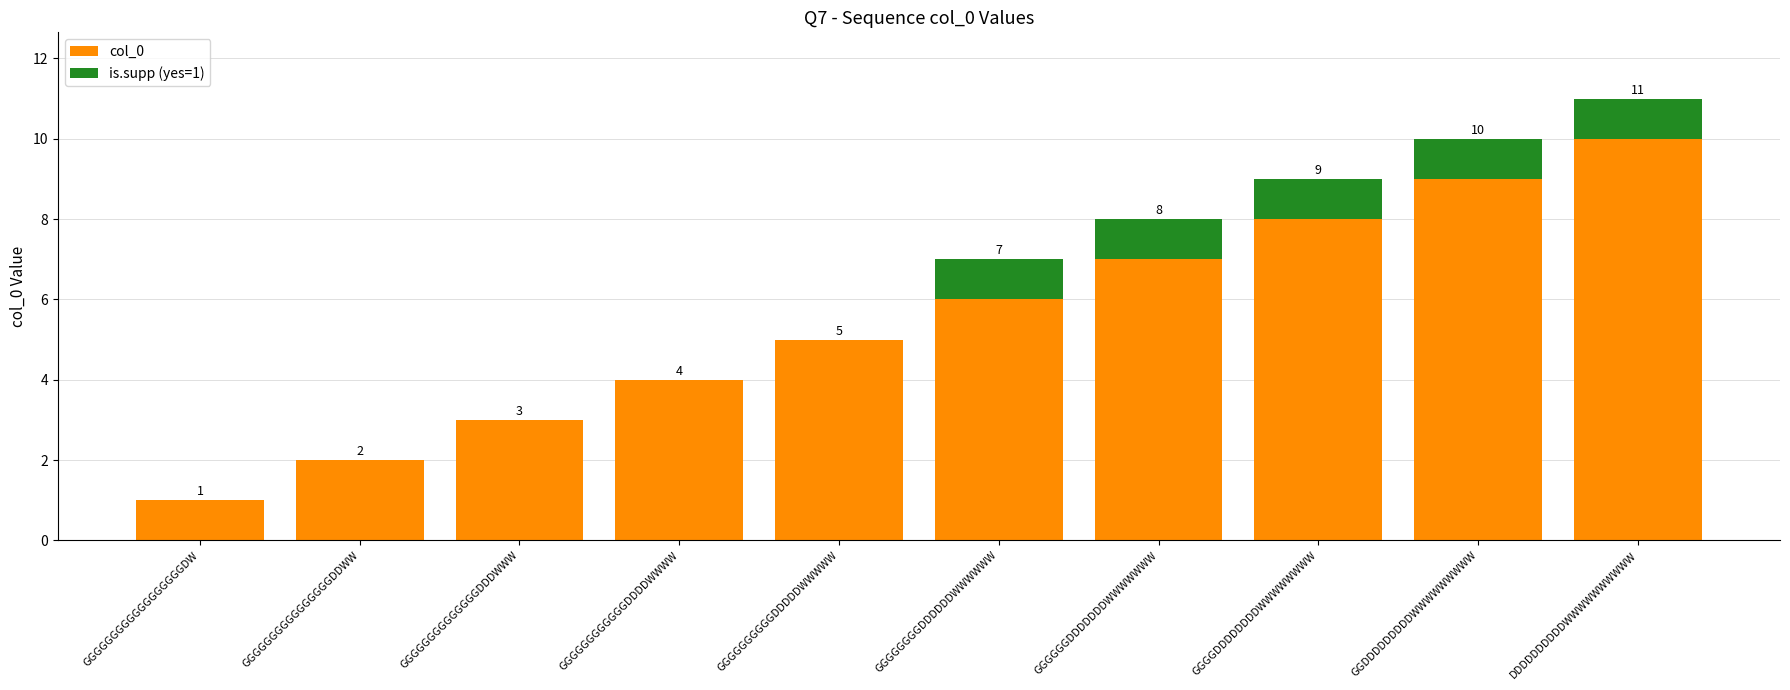

At which label does col_0 reach its peak?

DDDDDDDDDDWWWWWWWWWW